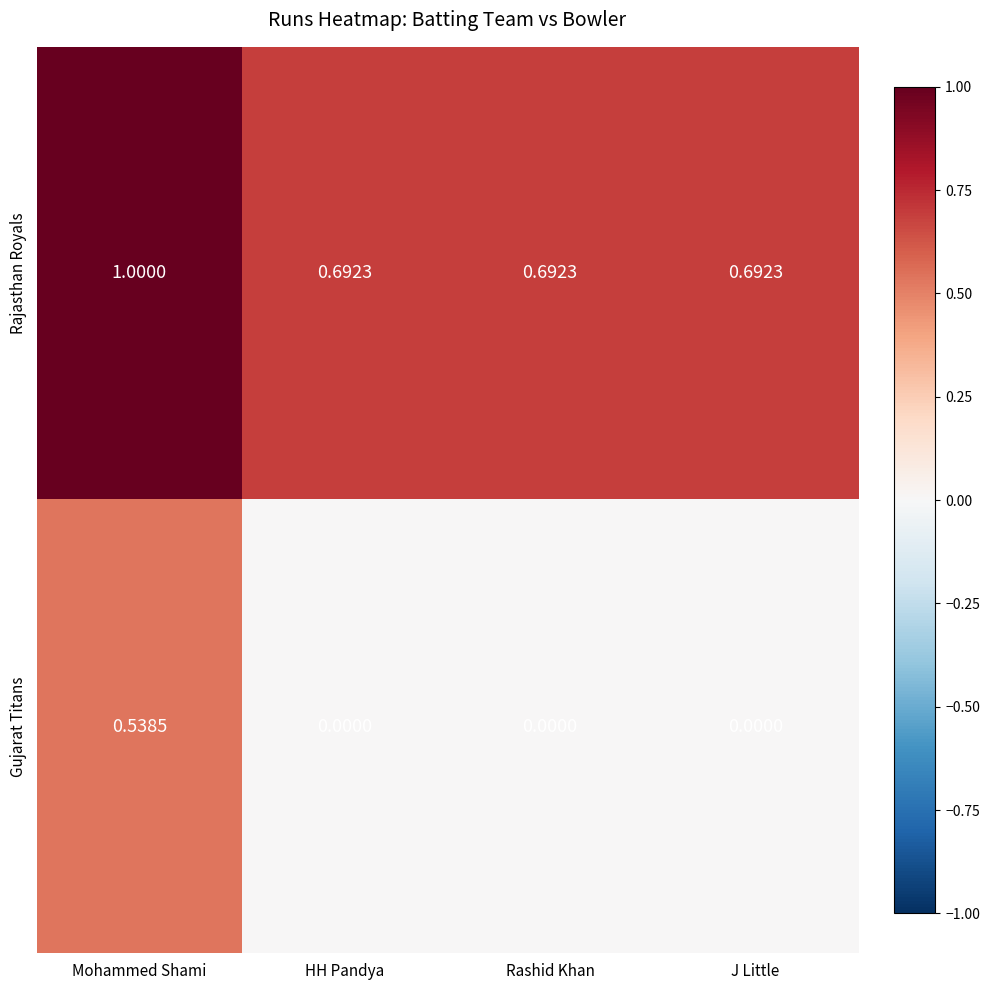

Is the value of Gujarat Titans at J Little greater than the value of Rajasthan Royals at HH Pandya?

No